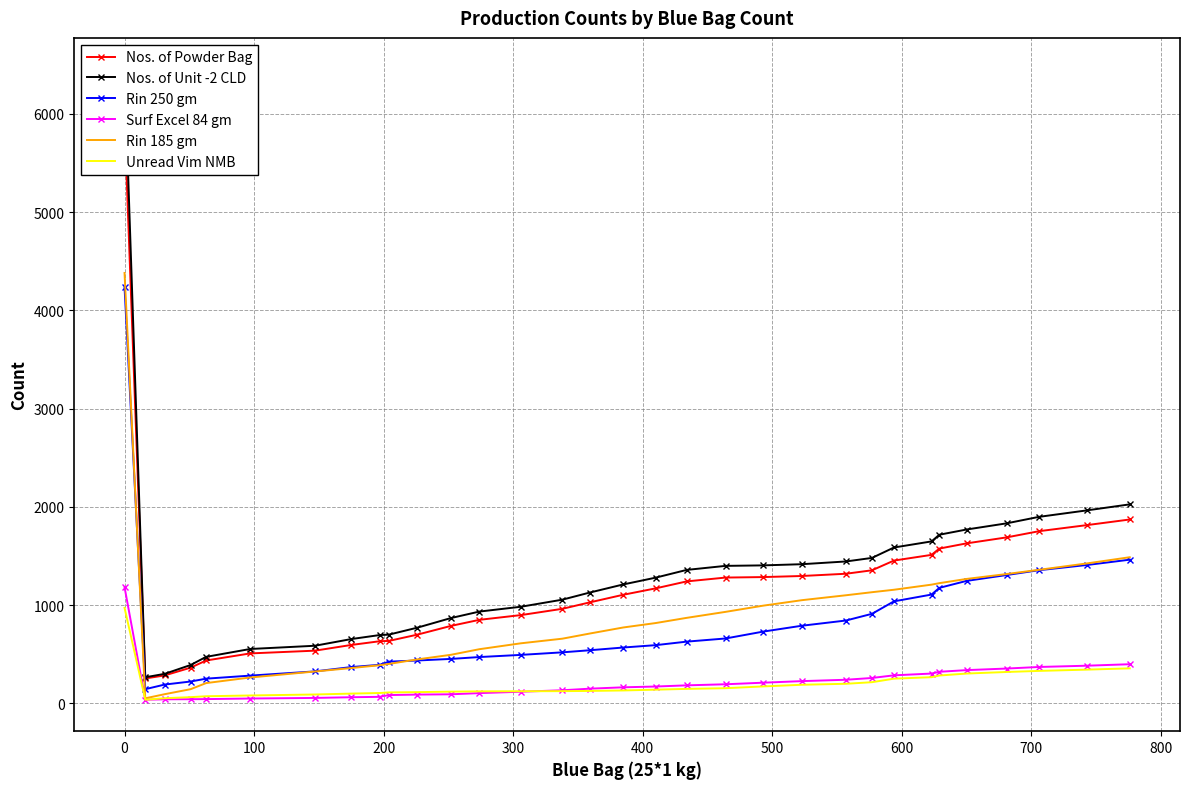

True or false: Rin 185 gm has a value of 750 at 12.

False